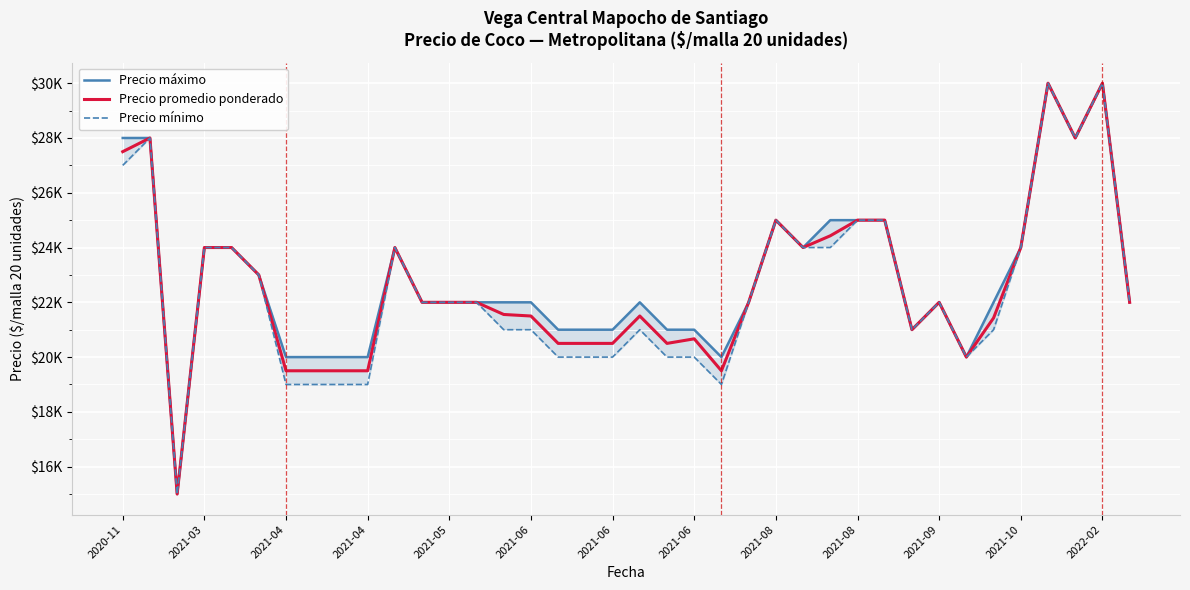

What is the label of the 35th point from the left?

34